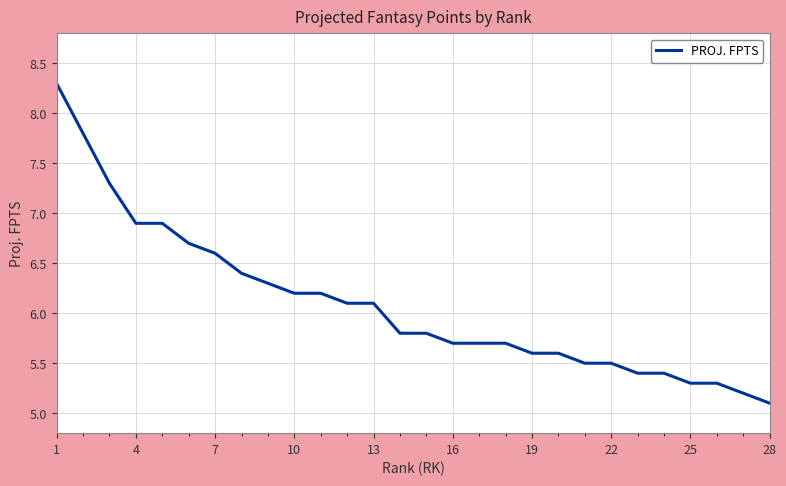

What is the difference between the maximum and minimum values?

3.2